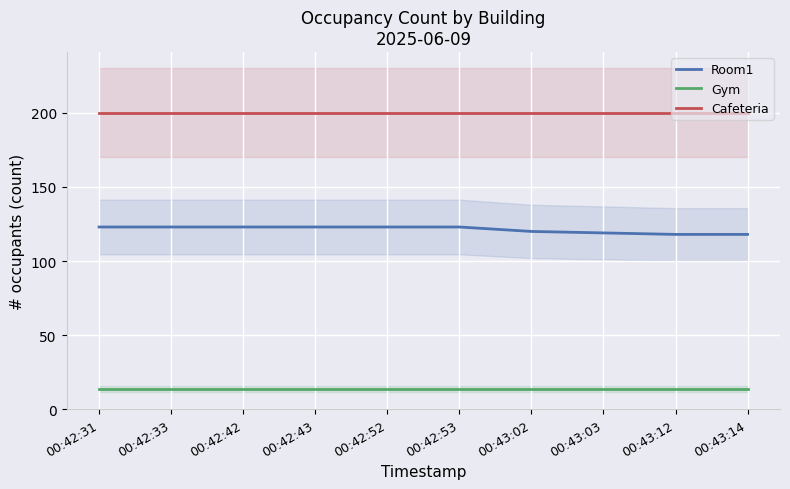

True or false: Cafeteria has a value of 263 at 00:42:52.

False